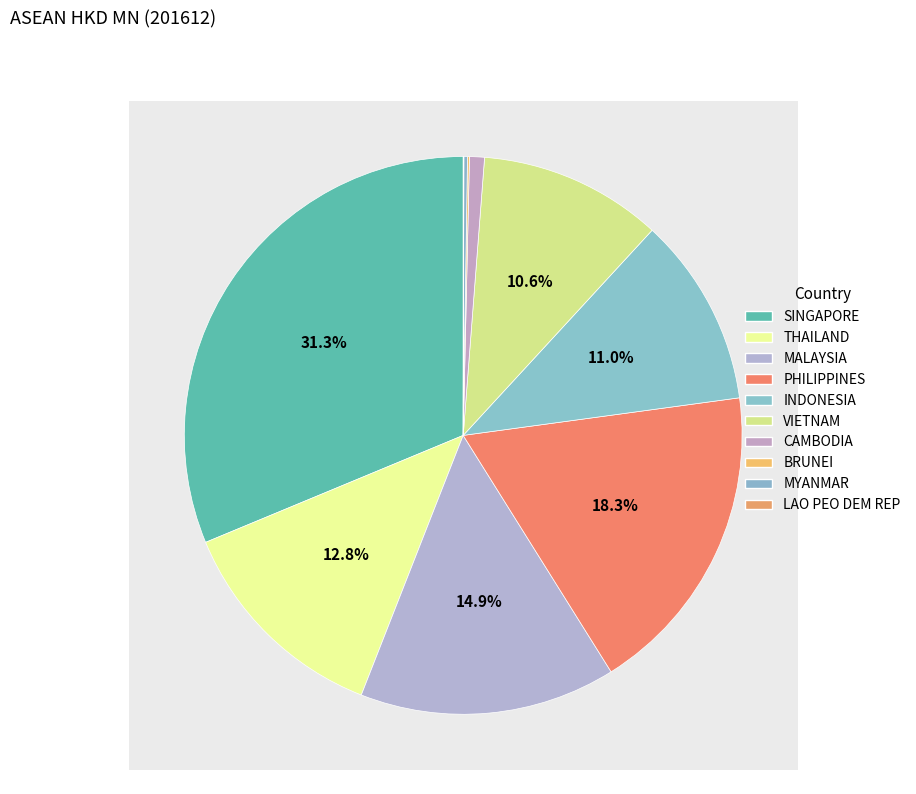

Is it true that PHILIPPINES is 18% of the pie?

True